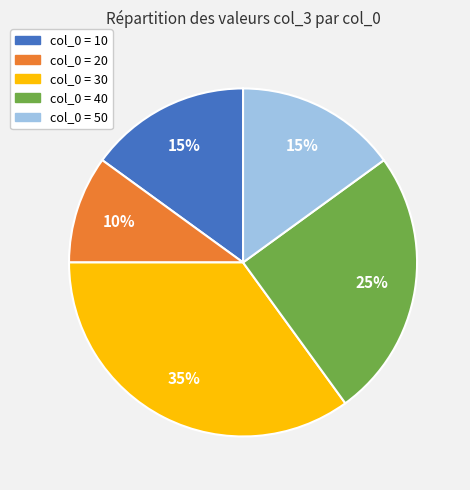

To the nearest percent, what is the difference between the largest and smallest slice percentages?

25%